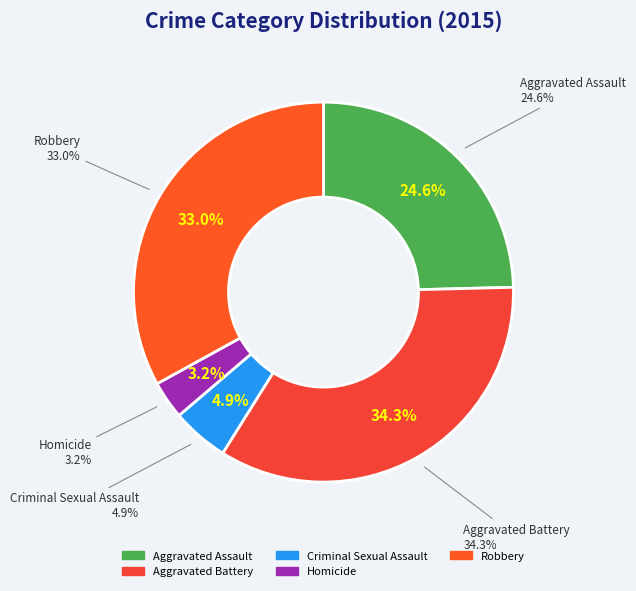

How many slices are in this pie chart?

5